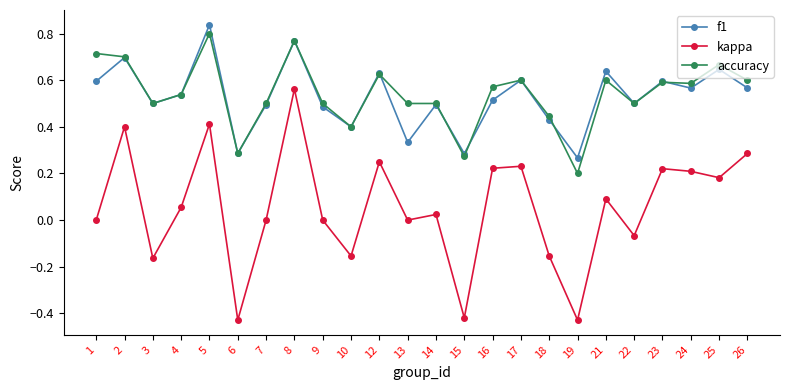

Which series ends up on top after the final intersection of accuracy and f1?

accuracy